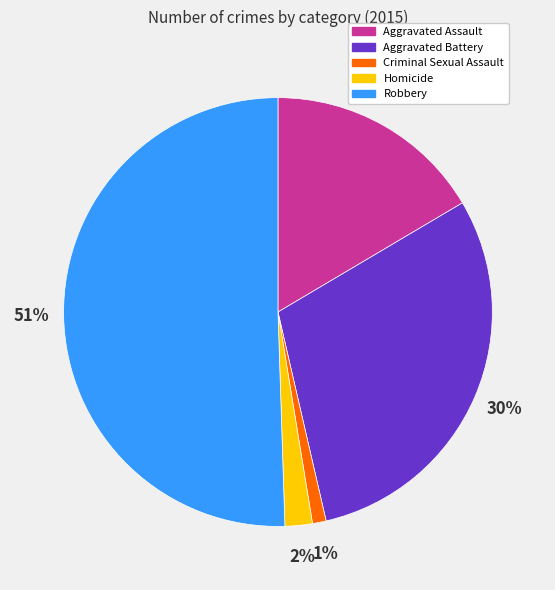

The Robbery slice represents 65% of the pie. True or false?

False